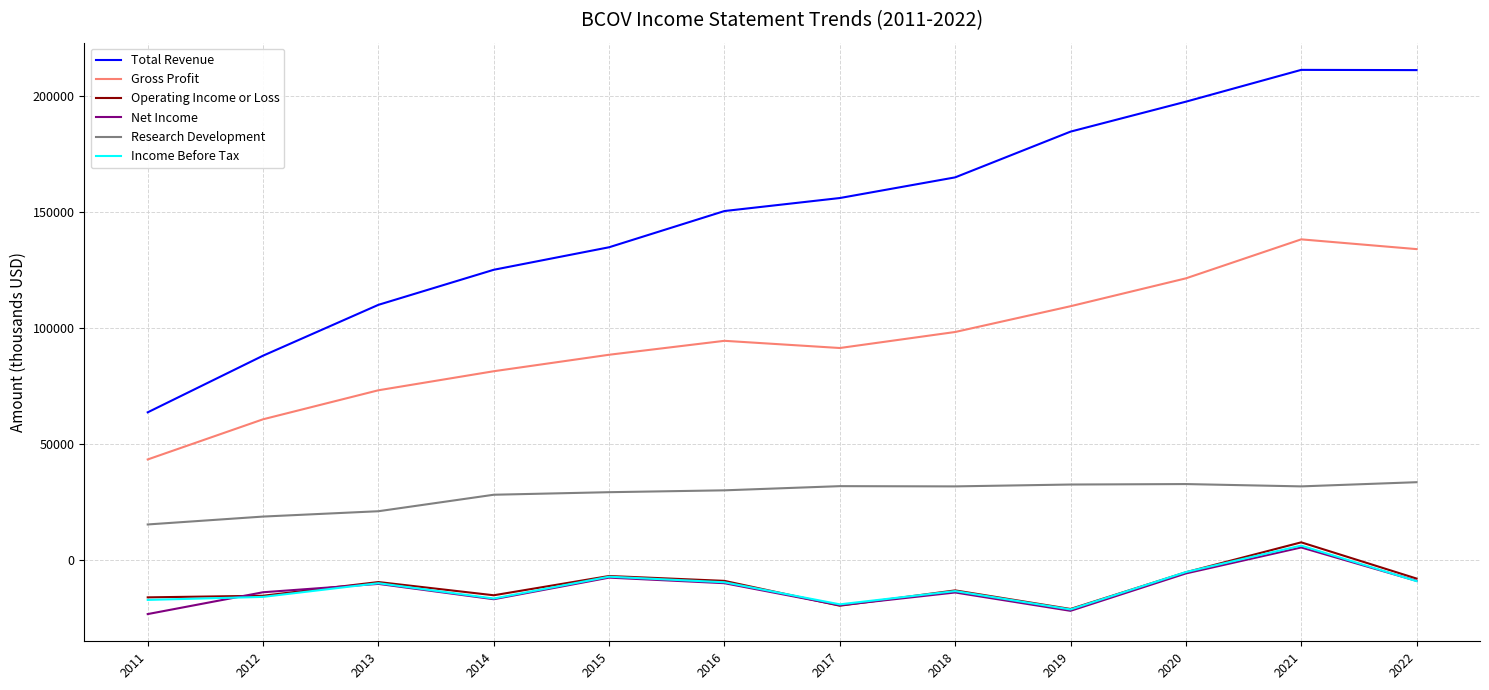

What is the difference between the highest and lowest values at 2012?

103900